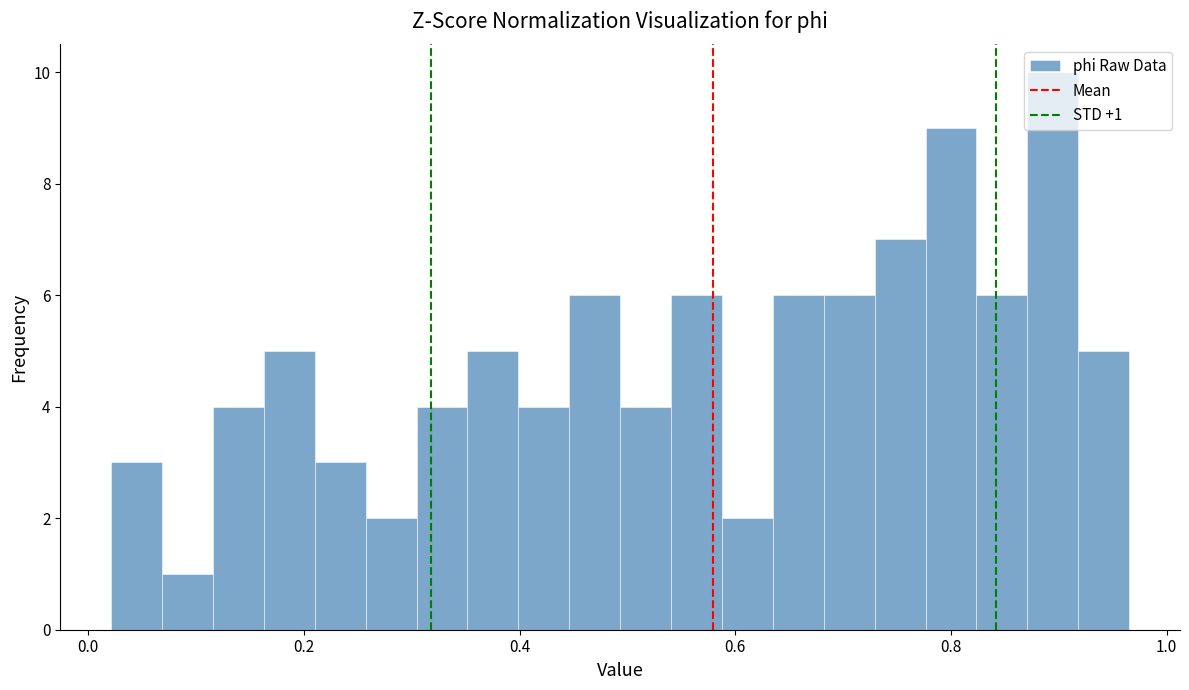

Read against the x-axis, roughly where is the centre of the tallest bar?

0.90